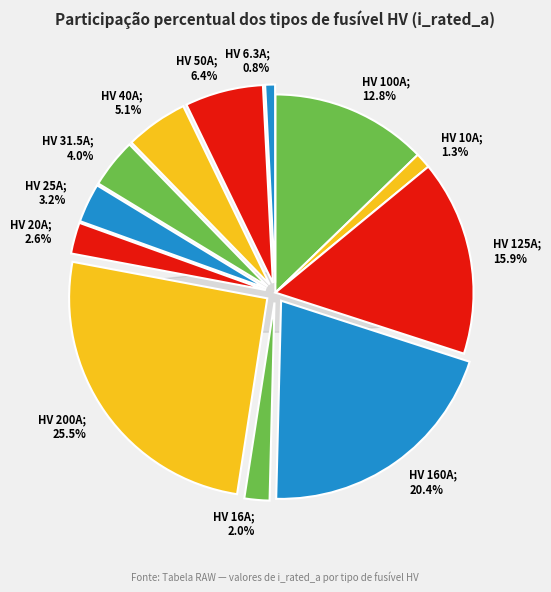

What is the change in value from HV 125A to HV 6.3A?

-118.7